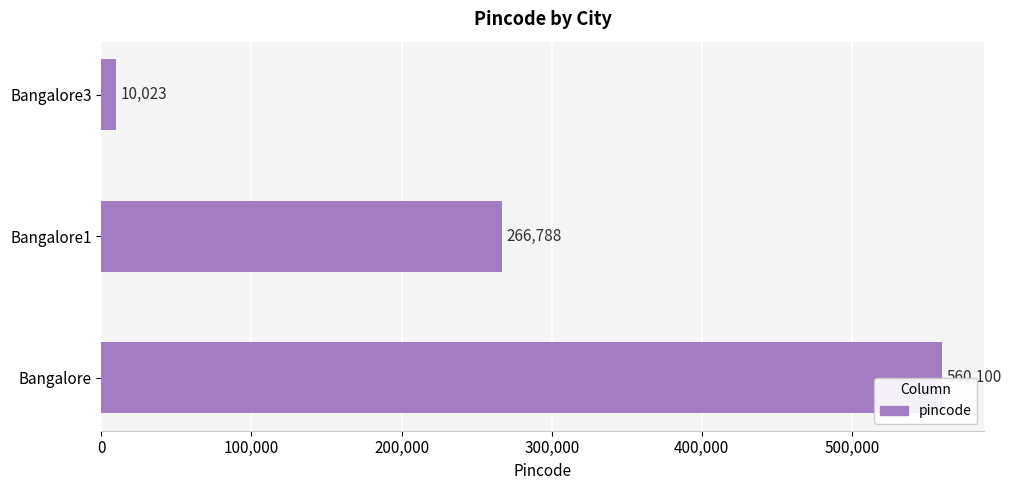

Are the bars grouped side by side (vs. stacked)?

No